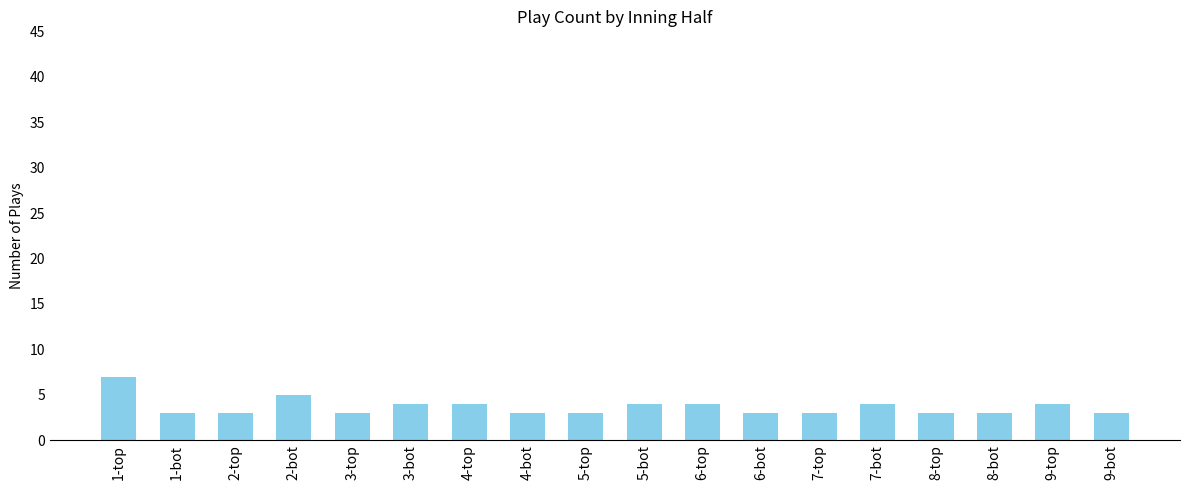

Reading left to right, list all the values displayed in this chart.

7	3	3	5	3	4	4	3	3	4	4	3	3	4	3	3	4	3